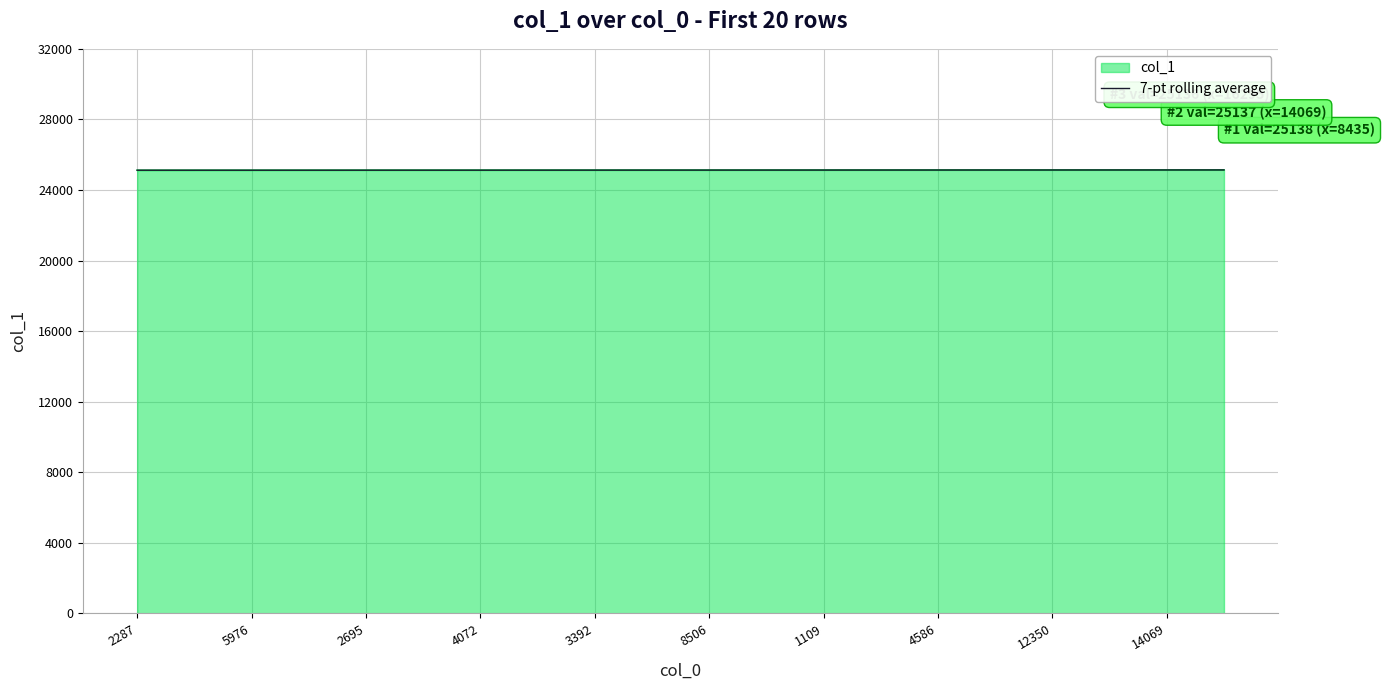

How many lines are shown in the chart?

2